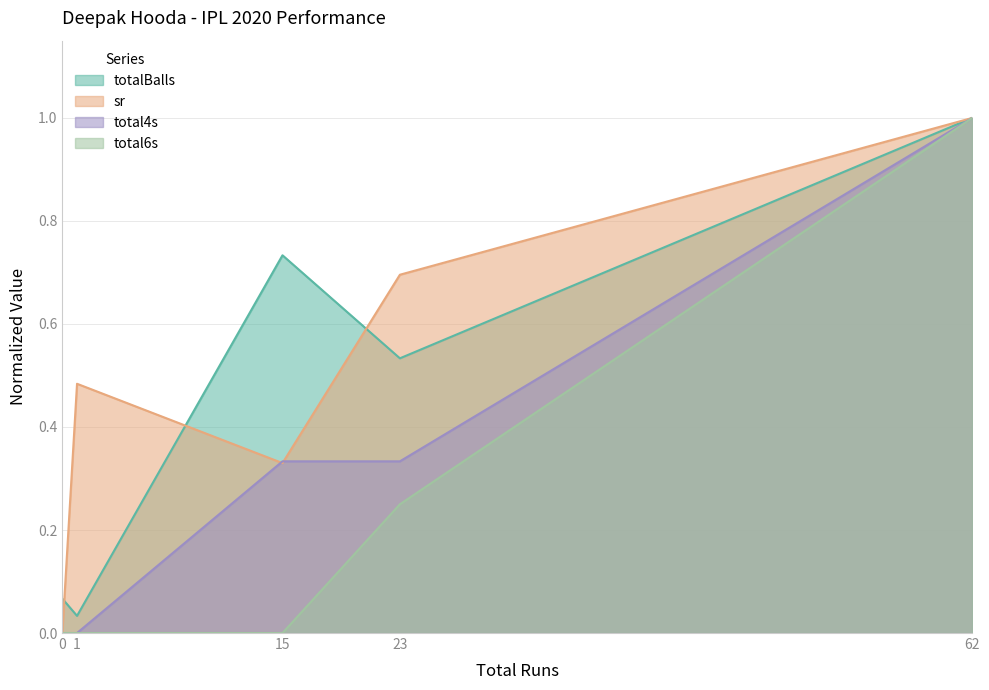

Where is the first local maximum for totalBalls?

15